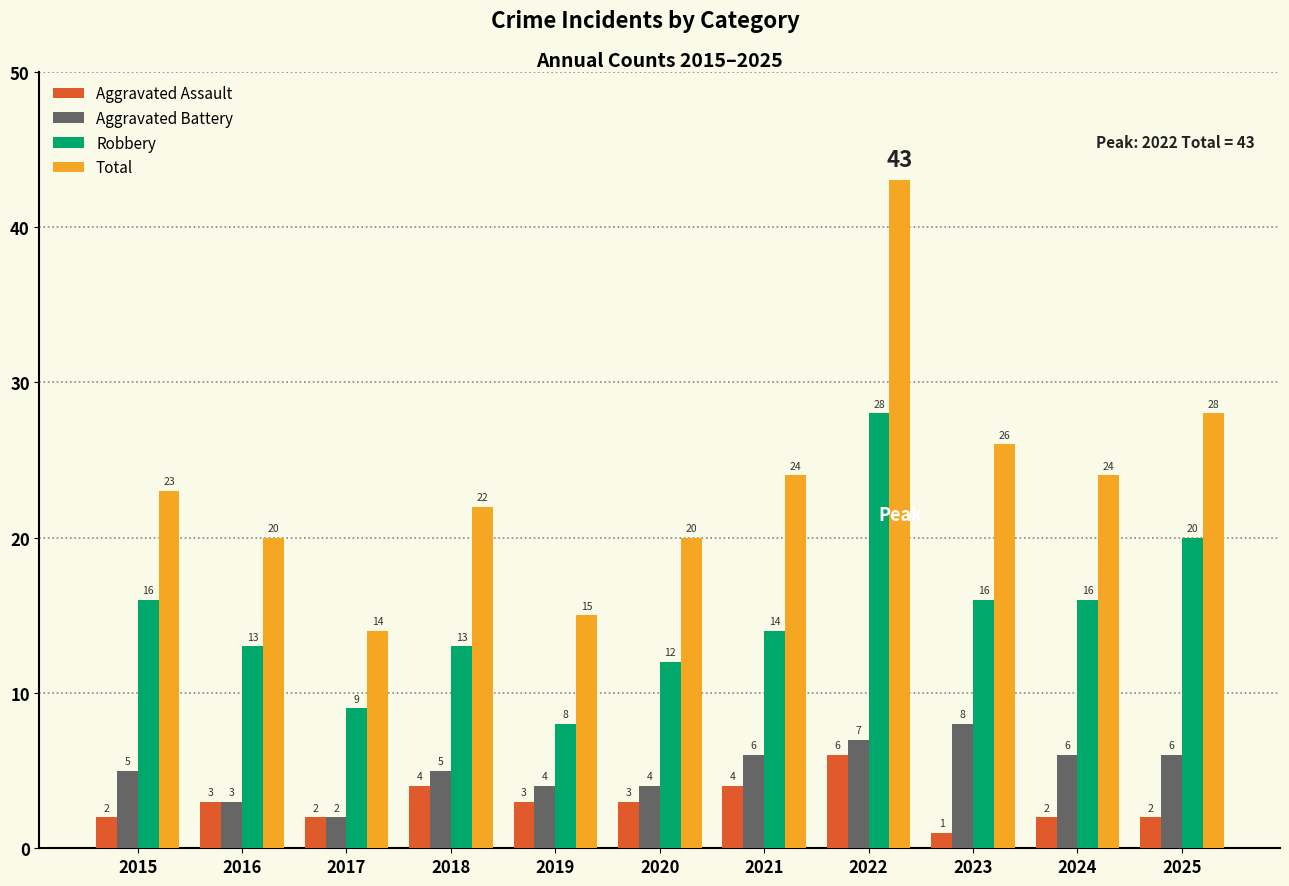

List the series in order of their peak value, highest first.

Total, Robbery, Aggravated Battery, Aggravated Assault